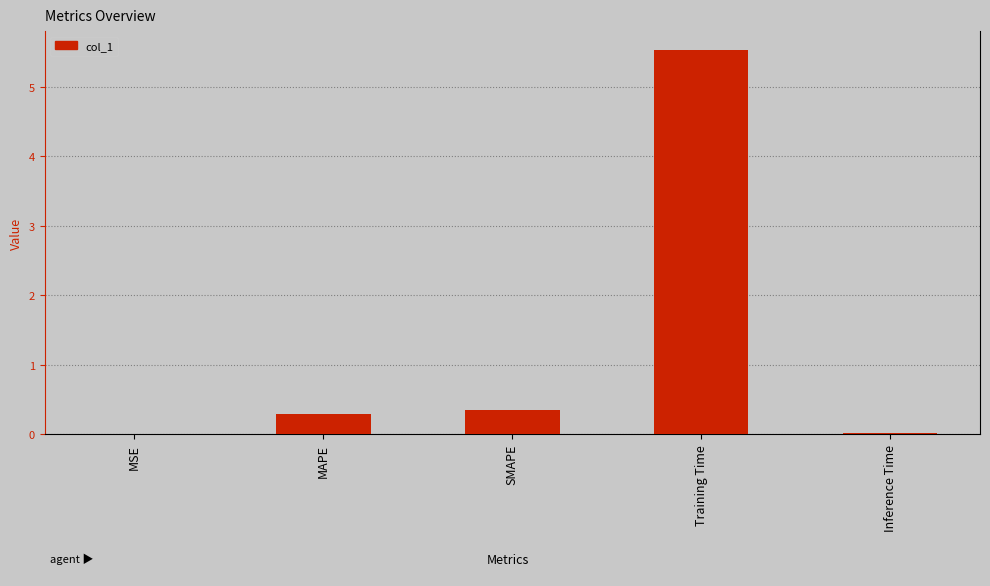

What is the average value?

1.2